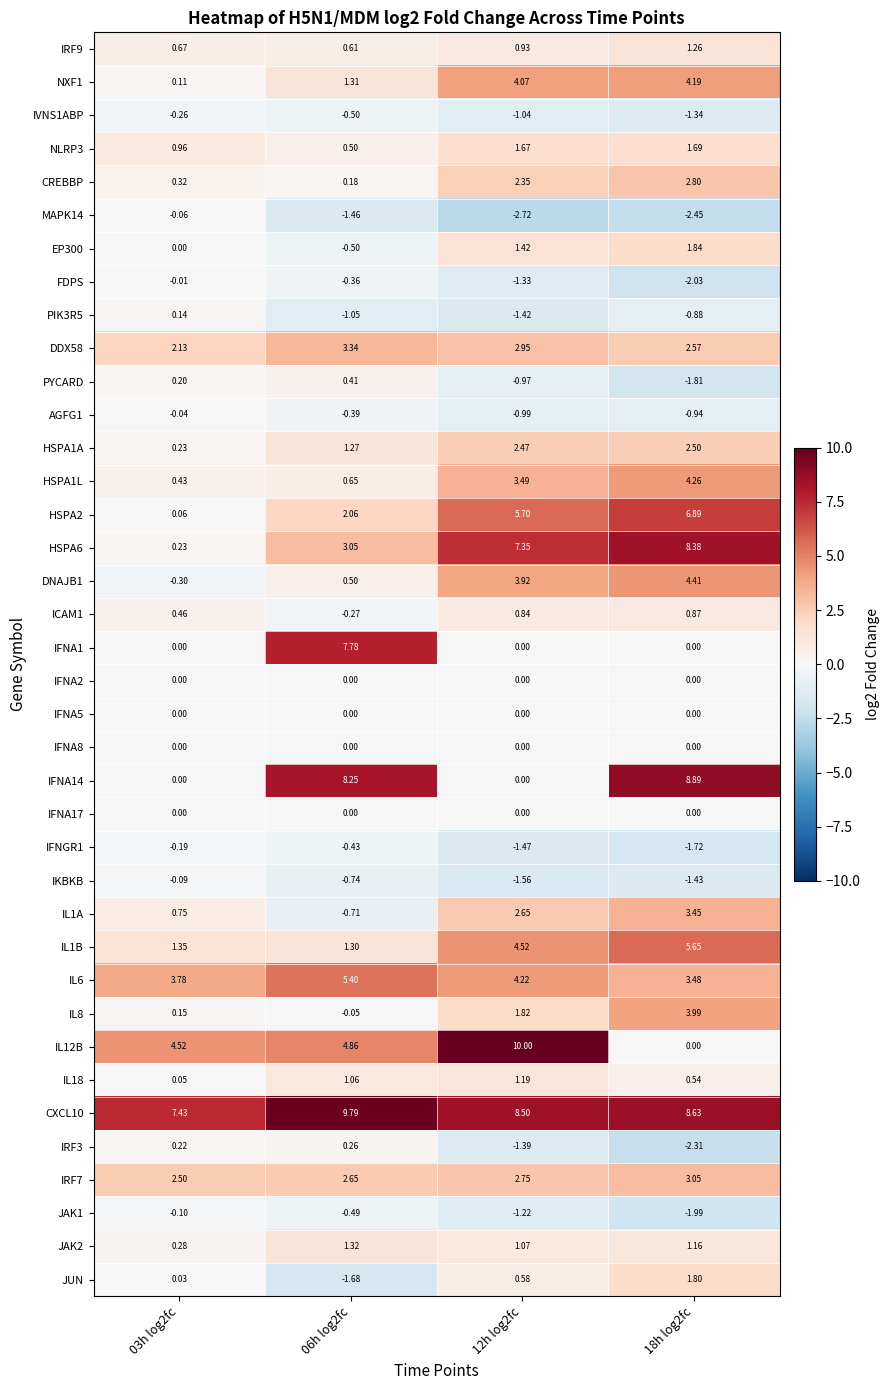

Reading left to right, list all the values displayed in this chart.

IRF9: 03h log2fc=0.7	06h log2fc=0.6	12h log2fc=0.9	18h log2fc=1.3
NXF1: 03h log2fc=0.1	06h log2fc=1.3	12h log2fc=4.1	18h log2fc=4.2
IVNS1ABP: 03h log2fc=-0.3	06h log2fc=-0.5	12h log2fc=-1.0	18h log2fc=-1.3
NLRP3: 03h log2fc=1.0	06h log2fc=0.5	12h log2fc=1.7	18h log2fc=1.7
CREBBP: 03h log2fc=0.3	06h log2fc=0.2	12h log2fc=2.4	18h log2fc=2.8
MAPK14: 03h log2fc=-0.1	06h log2fc=-1.5	12h log2fc=-2.7	18h log2fc=-2.5
EP300: 03h log2fc=0.0	06h log2fc=-0.5	12h log2fc=1.4	18h log2fc=1.8
FDPS: 03h log2fc=-0.0	06h log2fc=-0.4	12h log2fc=-1.3	18h log2fc=-2.0
PIK3R5: 03h log2fc=0.1	06h log2fc=-1.1	12h log2fc=-1.4	18h log2fc=-0.9
DDX58: 03h log2fc=2.1	06h log2fc=3.3	12h log2fc=3.0	18h log2fc=2.6
PYCARD: 03h log2fc=0.2	06h log2fc=0.4	12h log2fc=-1.0	18h log2fc=-1.8
AGFG1: 03h log2fc=-0.0	06h log2fc=-0.4	12h log2fc=-1.0	18h log2fc=-0.9
HSPA1A: 03h log2fc=0.2	06h log2fc=1.3	12h log2fc=2.5	18h log2fc=2.5
HSPA1L: 03h log2fc=0.4	06h log2fc=0.7	12h log2fc=3.5	18h log2fc=4.3
HSPA2: 03h log2fc=0.1	06h log2fc=2.1	12h log2fc=5.7	18h log2fc=6.9
HSPA6: 03h log2fc=0.2	06h log2fc=3.0	12h log2fc=7.3	18h log2fc=8.4
DNAJB1: 03h log2fc=-0.3	06h log2fc=0.5	12h log2fc=3.9	18h log2fc=4.4
ICAM1: 03h log2fc=0.5	06h log2fc=-0.3	12h log2fc=0.8	18h log2fc=0.9
IFNA1: 03h log2fc=0.0	06h log2fc=7.8	12h log2fc=0.0	18h log2fc=0.0
IFNA2: 03h log2fc=0.0	06h log2fc=0.0	12h log2fc=0.0	18h log2fc=0.0
IFNA5: 03h log2fc=0.0	06h log2fc=0.0	12h log2fc=0.0	18h log2fc=0.0
IFNA8: 03h log2fc=0.0	06h log2fc=0.0	12h log2fc=0.0	18h log2fc=0.0
IFNA14: 03h log2fc=0.0	06h log2fc=8.2	12h log2fc=0.0	18h log2fc=8.9
IFNA17: 03h log2fc=0.0	06h log2fc=0.0	12h log2fc=0.0	18h log2fc=0.0
IFNGR1: 03h log2fc=-0.2	06h log2fc=-0.4	12h log2fc=-1.5	18h log2fc=-1.7
IKBKB: 03h log2fc=-0.1	06h log2fc=-0.7	12h log2fc=-1.6	18h log2fc=-1.4
IL1A: 03h log2fc=0.8	06h log2fc=-0.7	12h log2fc=2.6	18h log2fc=3.5
IL1B: 03h log2fc=1.4	06h log2fc=1.3	12h log2fc=4.5	18h log2fc=5.7
IL6: 03h log2fc=3.8	06h log2fc=5.4	12h log2fc=4.2	18h log2fc=3.5
IL8: 03h log2fc=0.1	06h log2fc=-0.1	12h log2fc=1.8	18h log2fc=4.0
IL12B: 03h log2fc=4.5	06h log2fc=4.9	12h log2fc=10.0	18h log2fc=0.0
IL18: 03h log2fc=0.1	06h log2fc=1.1	12h log2fc=1.2	18h log2fc=0.5
CXCL10: 03h log2fc=7.4	06h log2fc=9.8	12h log2fc=8.5	18h log2fc=8.6
IRF3: 03h log2fc=0.2	06h log2fc=0.3	12h log2fc=-1.4	18h log2fc=-2.3
IRF7: 03h log2fc=2.5	06h log2fc=2.6	12h log2fc=2.8	18h log2fc=3.0
JAK1: 03h log2fc=-0.1	06h log2fc=-0.5	12h log2fc=-1.2	18h log2fc=-2.0
JAK2: 03h log2fc=0.3	06h log2fc=1.3	12h log2fc=1.1	18h log2fc=1.2
JUN: 03h log2fc=0.0	06h log2fc=-1.7	12h log2fc=0.6	18h log2fc=1.8